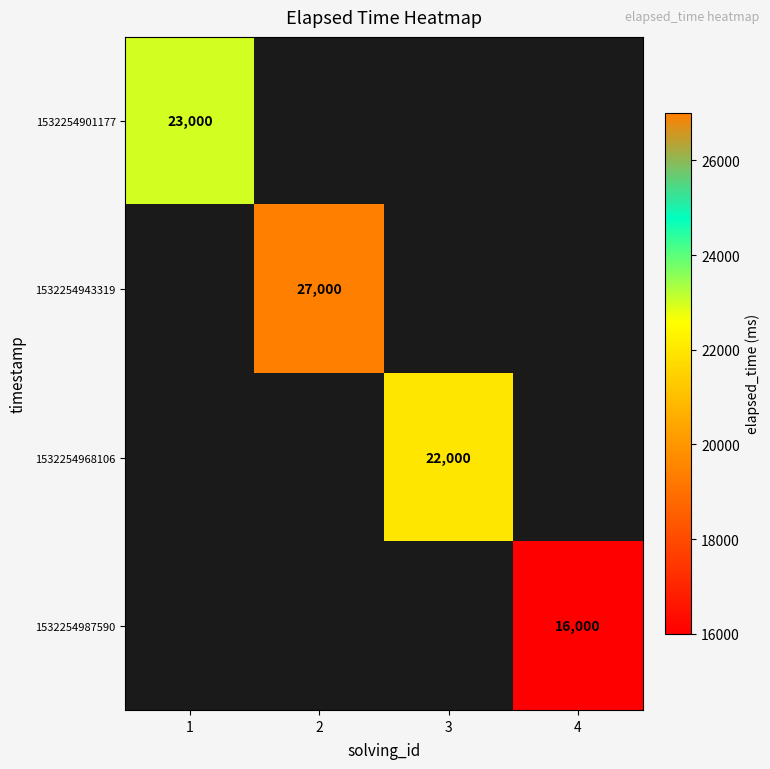

Is it true that 1532254987590 equals 21190 at 4?

False